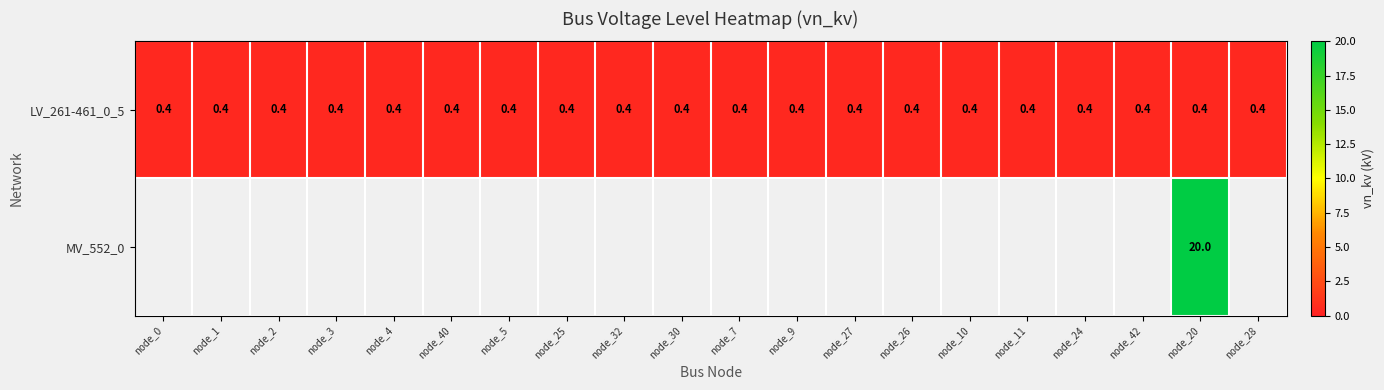

True or false: LV_261-461_0_5 has a value of 0.4 at node_42.

True